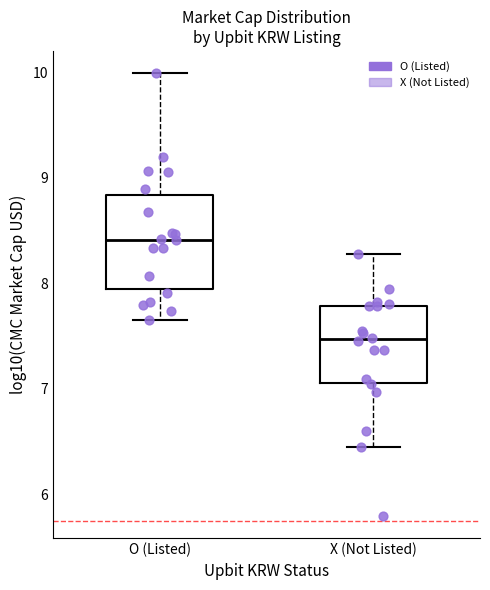

Reading left to right, transcribe this box plot: for each box, give where its median line is, the range the box spans, and where its two whiskers end, as read against the y-axis. The values are not printed on the chart, so give them approximately, as read against the axis.

O (Listed): median 8.4, box 7.9 to 8.8, whiskers 7.7 to 10.0
X (Not Listed): median 7.5, box 7.1 to 7.8, whiskers 6.4 to 8.3